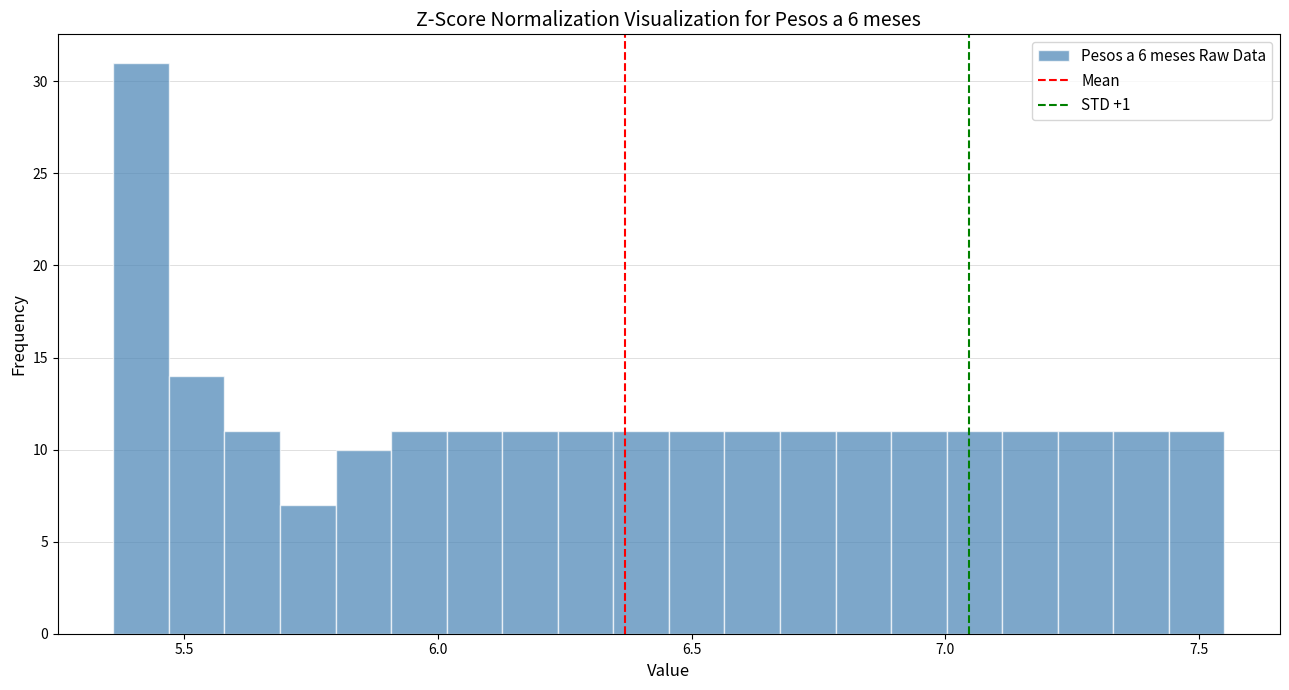

Read against the x-axis, roughly where is the centre of the tallest bar?

5.40